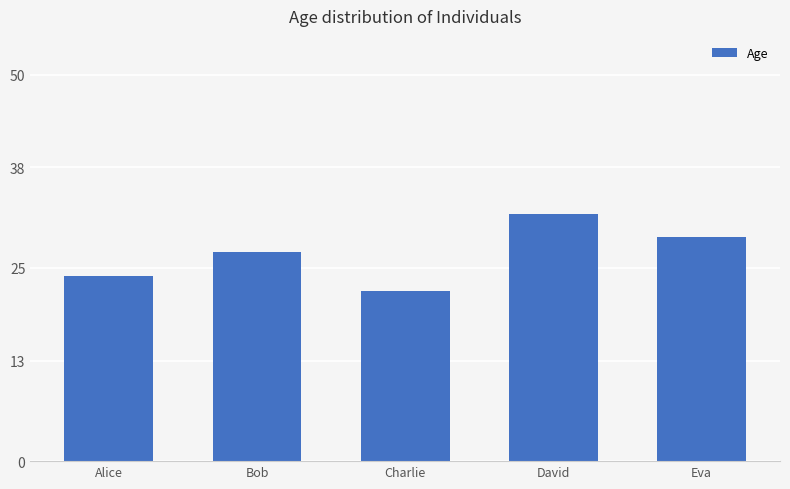

Reading left to right, what are all the values shown in this chart?

24	27	22	32	29